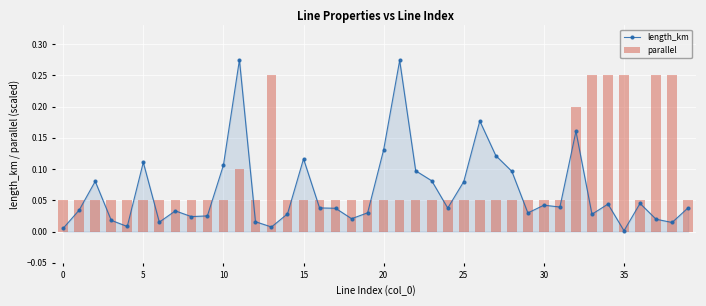

What is the value of the length_km bar at the 33rd from the left?

0.2